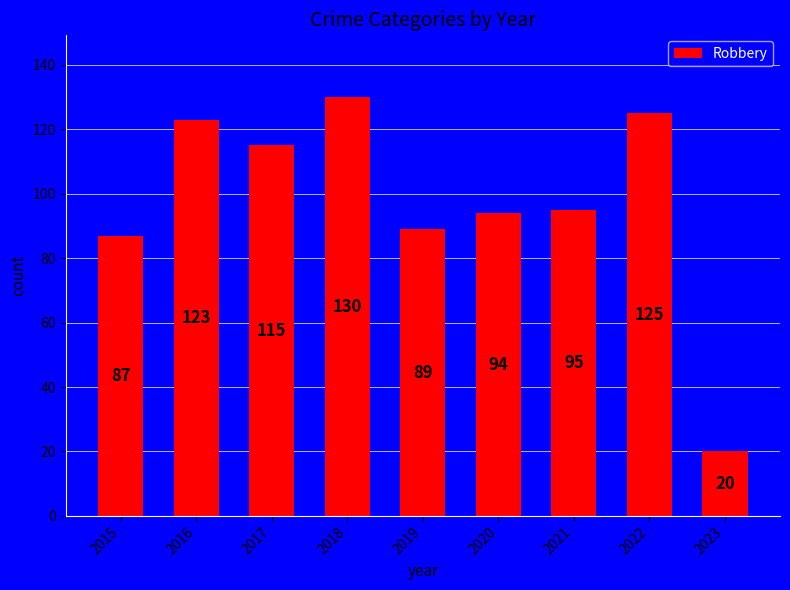

Which category has the highest value across all series?

2018